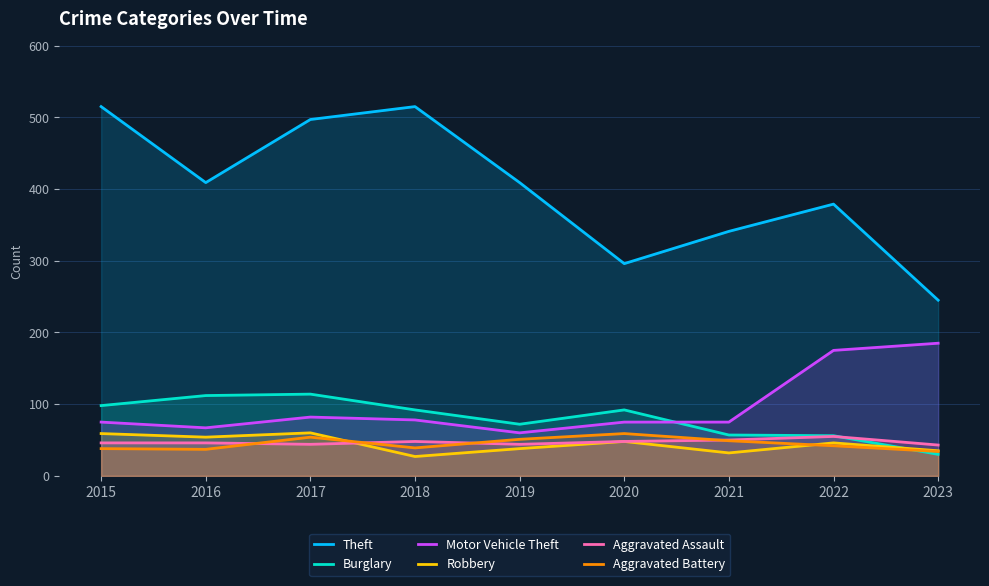

Reading right to left, transcribe all the data shown in this chart.

Theft: 245	379	341	296	409	515	497	409	515
Burglary: 30	56	57	92	72	92	114	112	98
Motor Vehicle Theft: 185	175	75	75	60	78	82	67	75
Robbery: 35	46	32	48	38	27	60	54	59
Aggravated Assault: 43	55	50	48	44	48	44	46	46
Aggravated Battery: 34	42	49	59	51	39	54	37	38